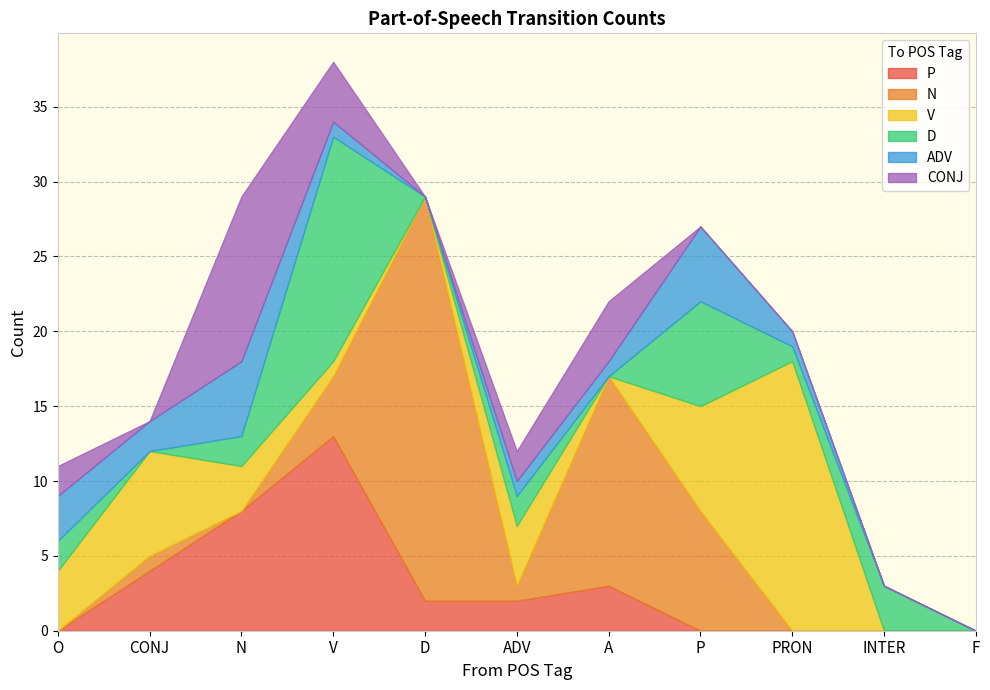

The value of V at V is 0. True or false?

False